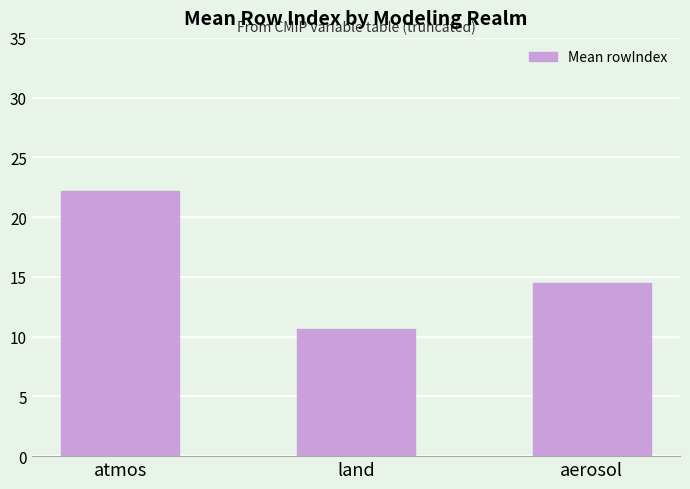

What is the value of the 1st bar from the left?

22.2